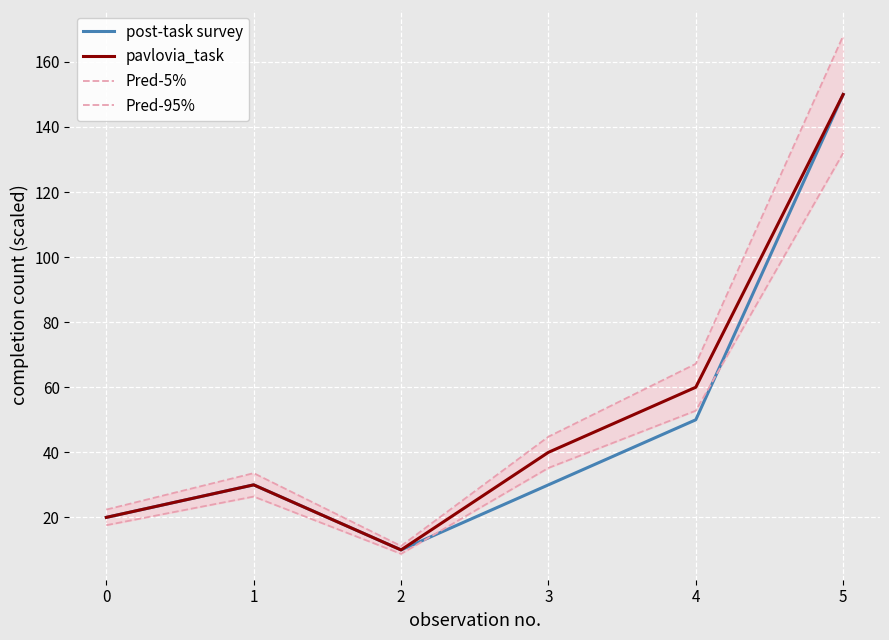

What is the difference between the maximum and minimum values in the Pred-5% series?

123.2